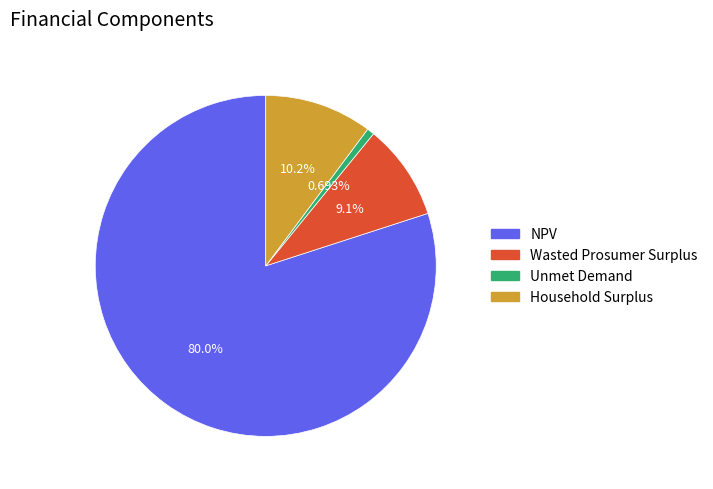

To the nearest percent, what is the average slice percentage?

25%